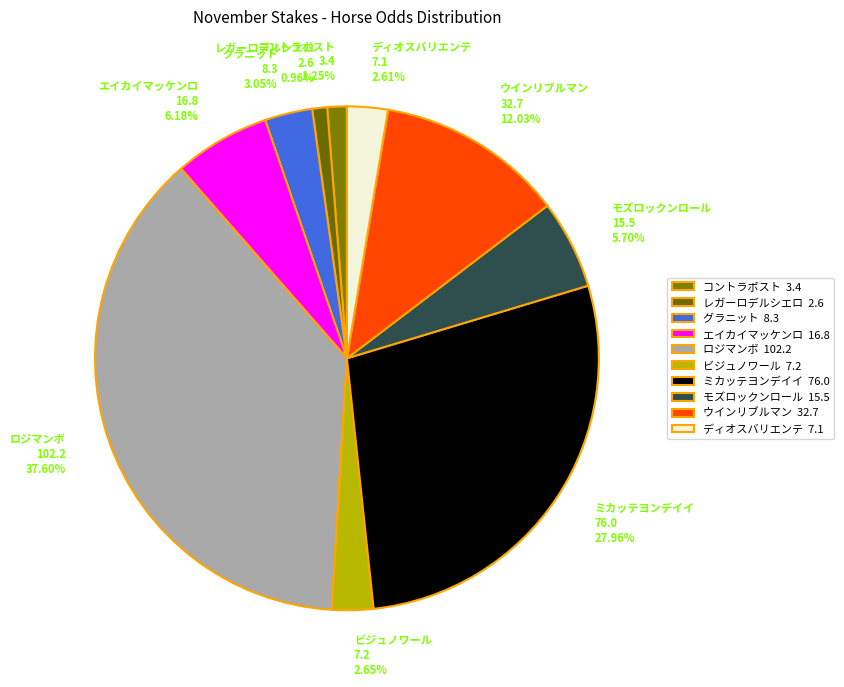

Approximately how many times larger is the value at ウインリブルマン compared to ロジマンボ?

0.3